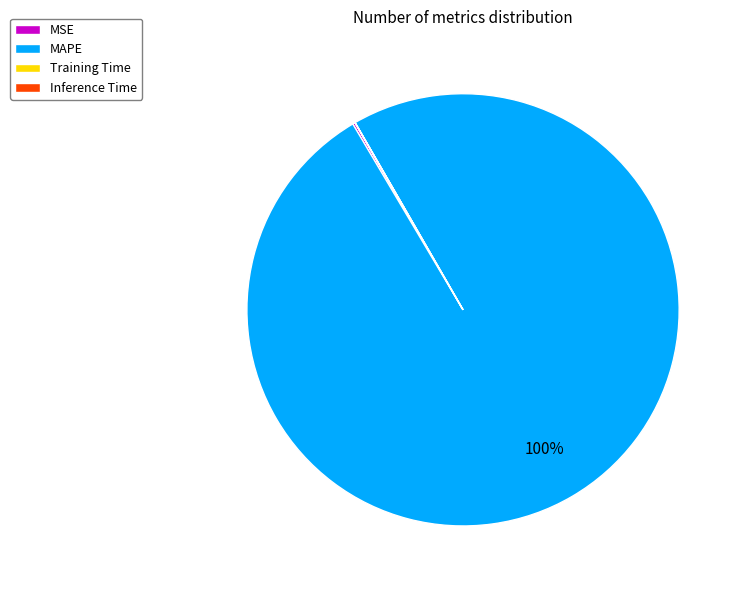

To the nearest percent, what portion does MAPE represent?

100%